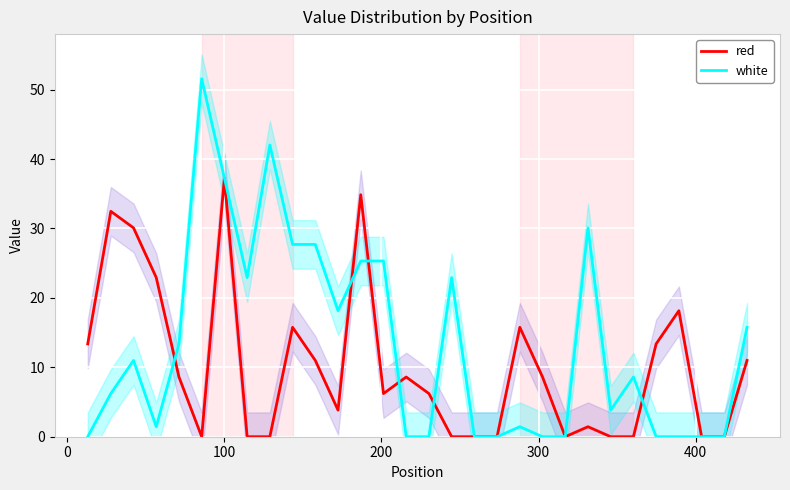

Count the number of data series in this chart.

2